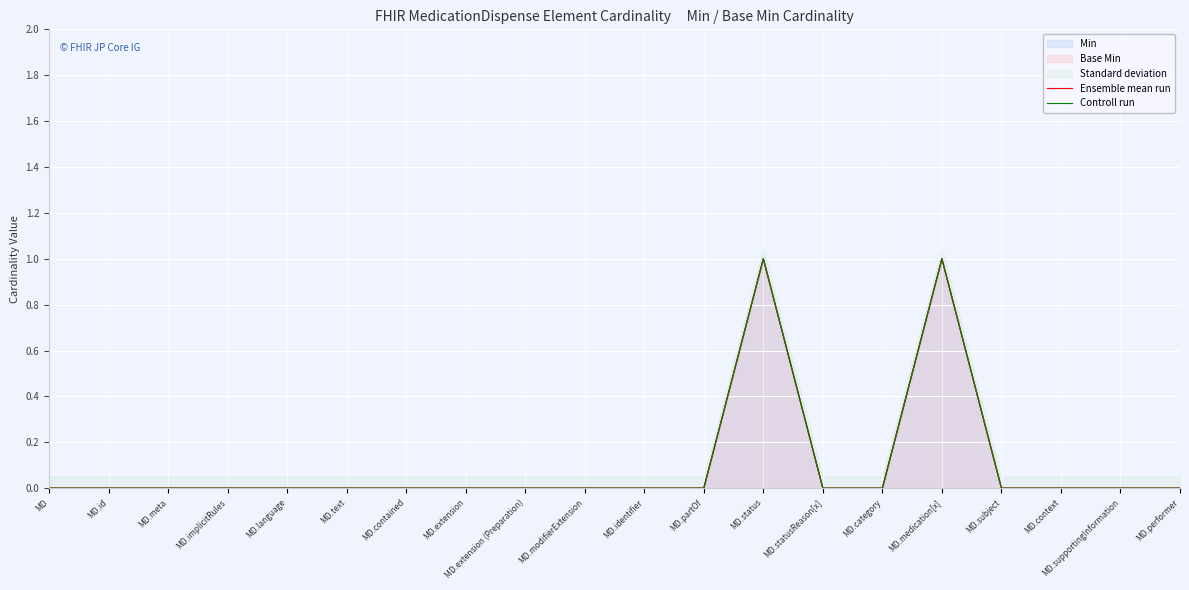

Which series has the largest total across all categories?

Ensemble mean run